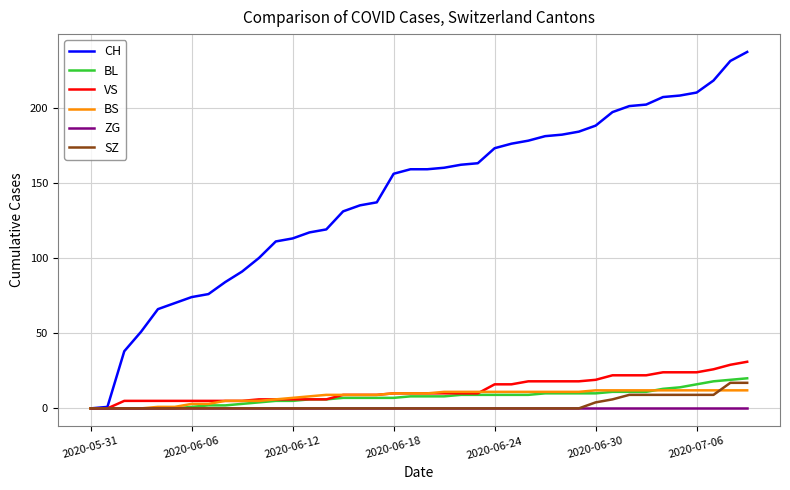

Which series has the widest spread of values?

CH